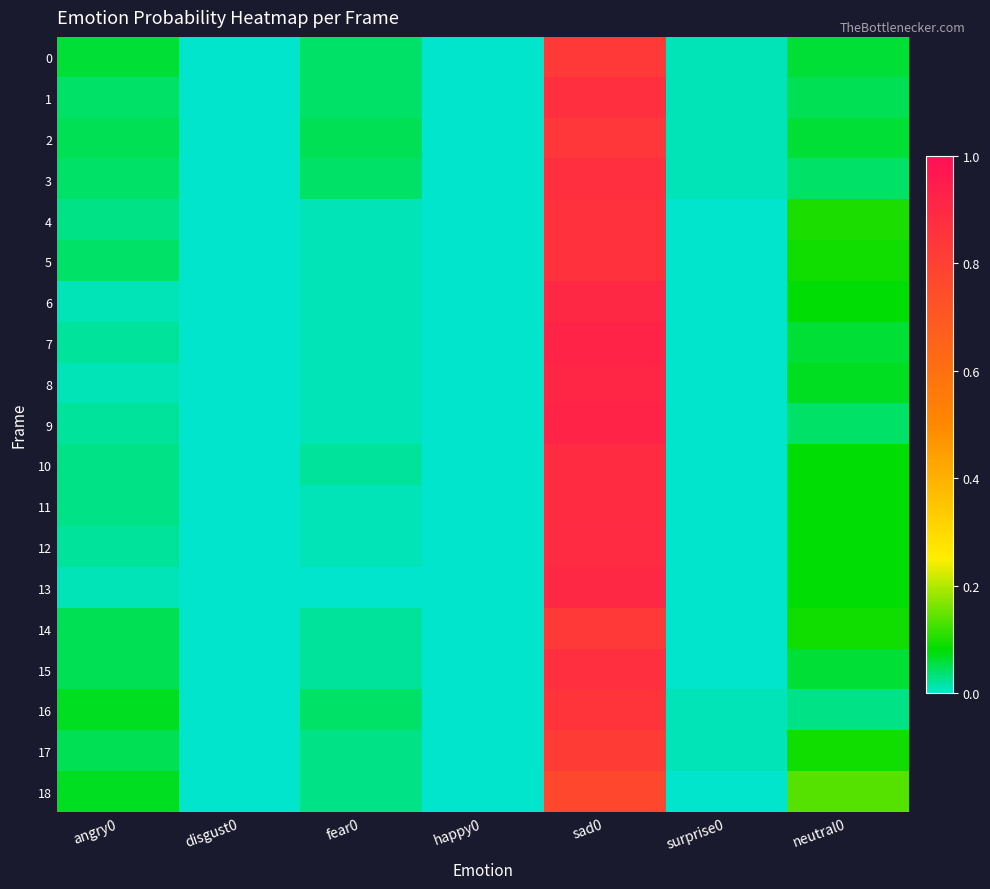

At which category is the sum across all series the highest?

sad0